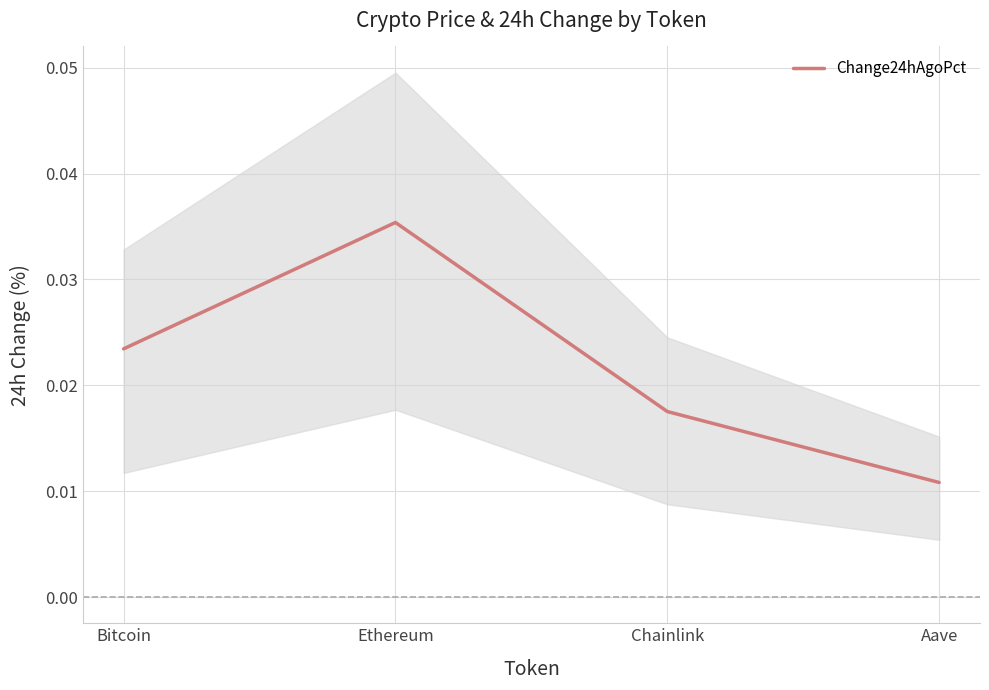

Which has a higher value, Bitcoin or Aave?

Bitcoin